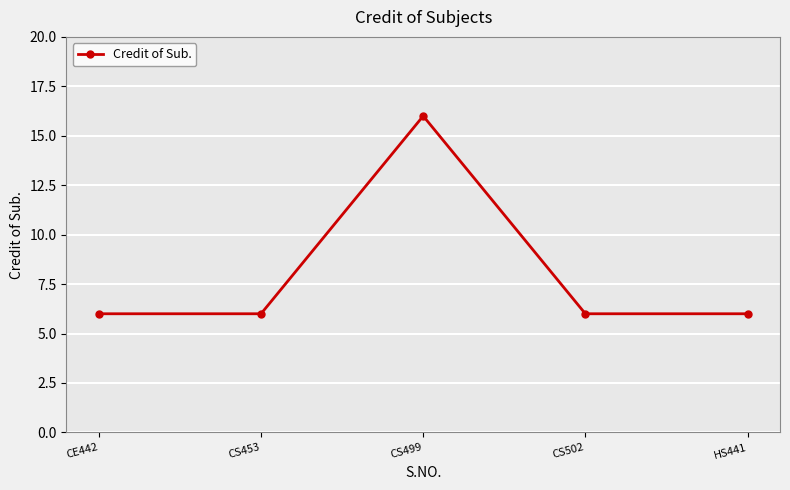

Reading left to right, transcribe all the data shown in this chart.

CE442=6	CS453=6	CS499=16	CS502=6	HS441=6